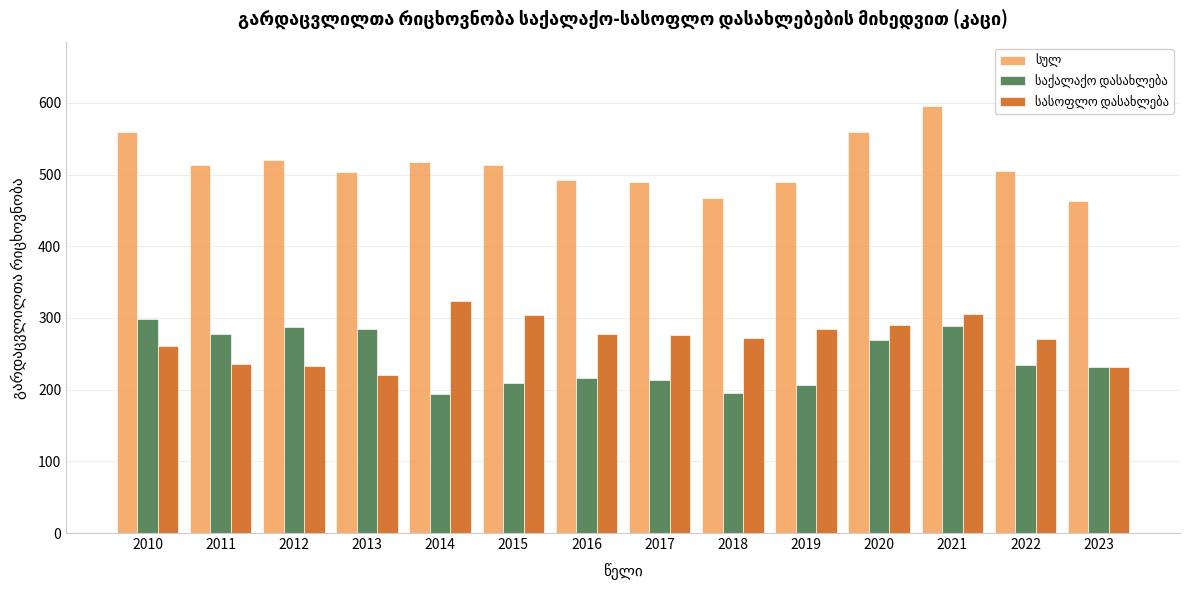

Reading right to left, what are all the values shown in this chart?

სულ: 2023=463	2022=505	2021=595	2020=559	2019=490	2018=468	2017=490	2016=493	2015=513	2014=517	2013=504	2012=521	2011=513	2010=559
საქალაქო დასახლება: 2023=231	2022=234	2021=289	2020=269	2019=206	2018=196	2017=214	2016=216	2015=209	2014=194	2013=284	2012=288	2011=277	2010=298
სასოფლო დასახლება: 2023=232	2022=271	2021=306	2020=290	2019=284	2018=272	2017=276	2016=277	2015=304	2014=323	2013=220	2012=233	2011=236	2010=261